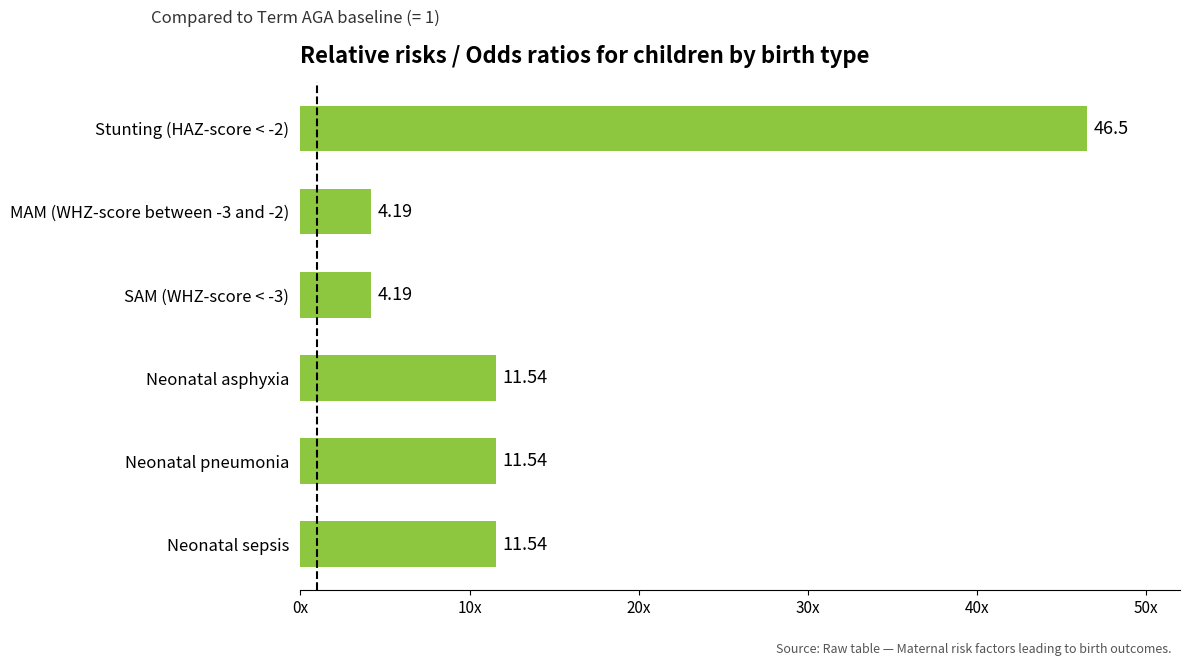

How many values are below 11?

2